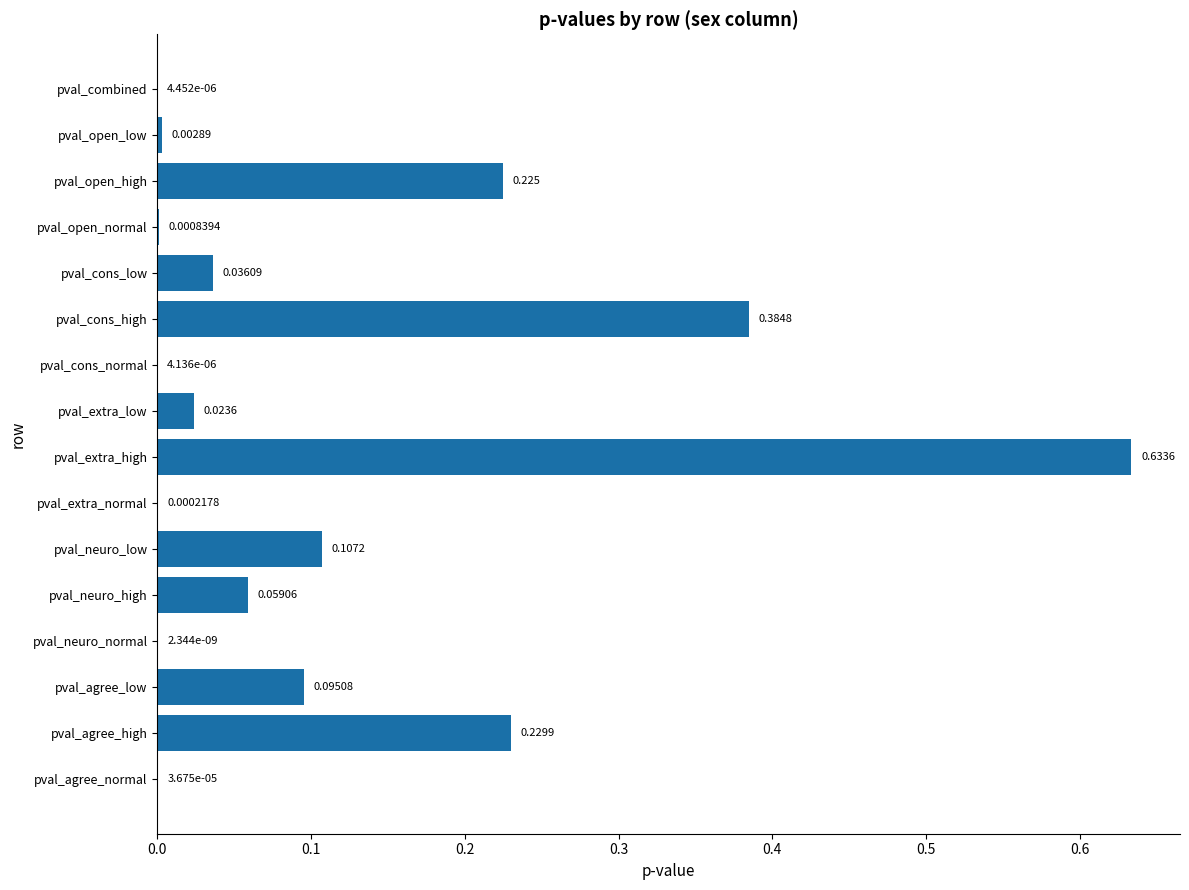

Which category has the highest value across all series?

pval_extra_high